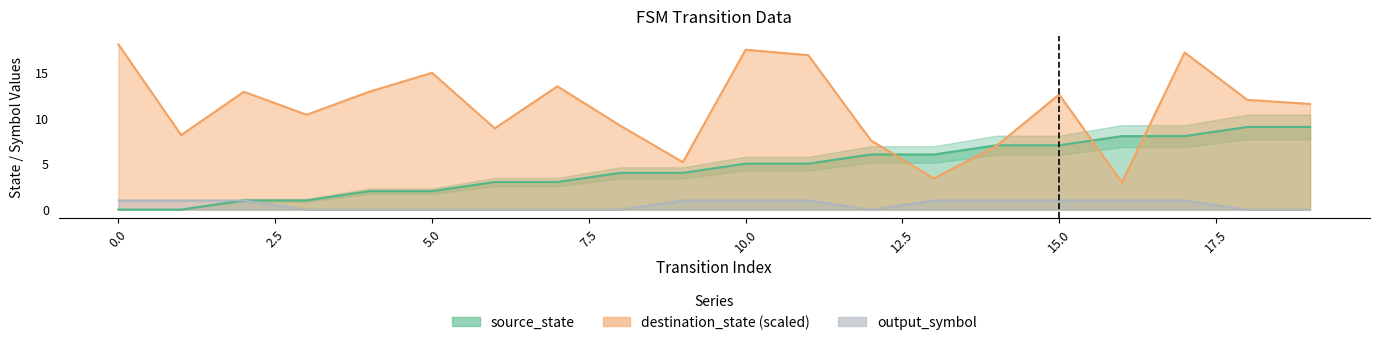

What is the total value across all series at 5?

16.9